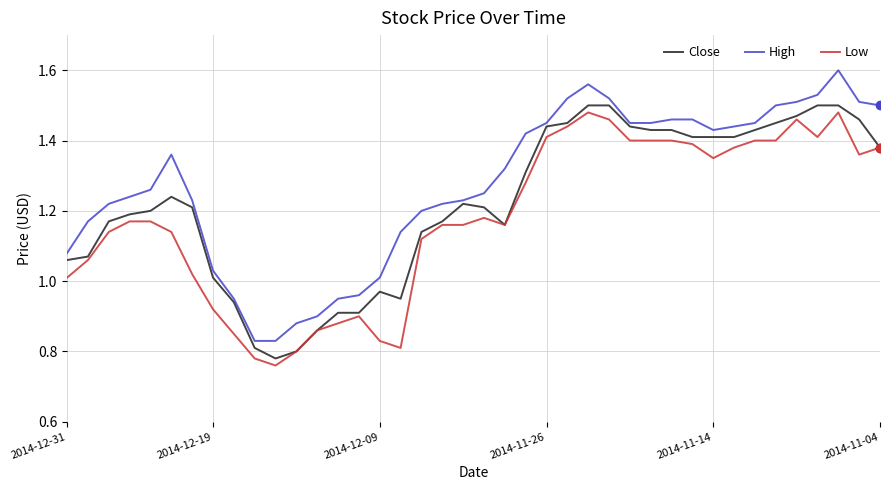

Which series has the largest total across all categories?

High